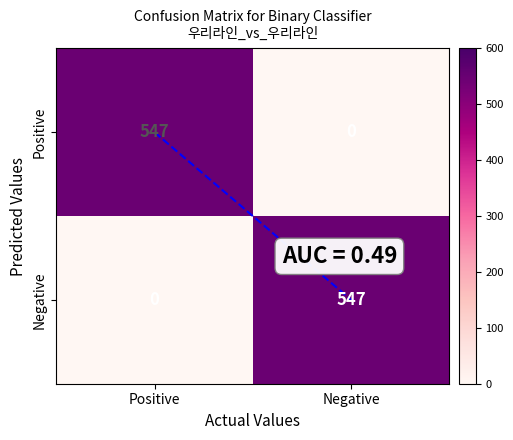

Reading left to right, what are all the values shown in this chart?

Positive: 547	0
Negative: 0	547